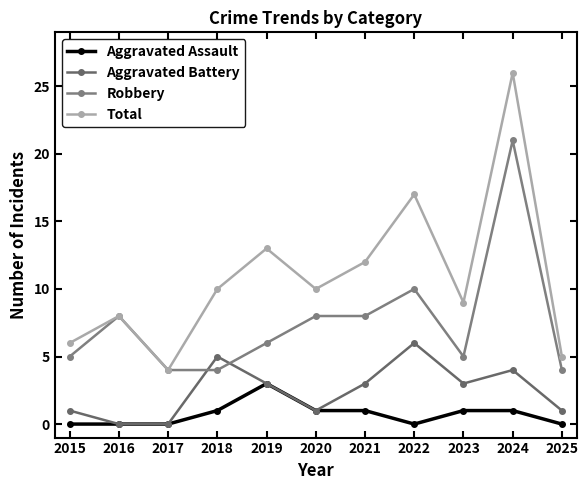

True or false: Total has a value of 10 at 2020.

True